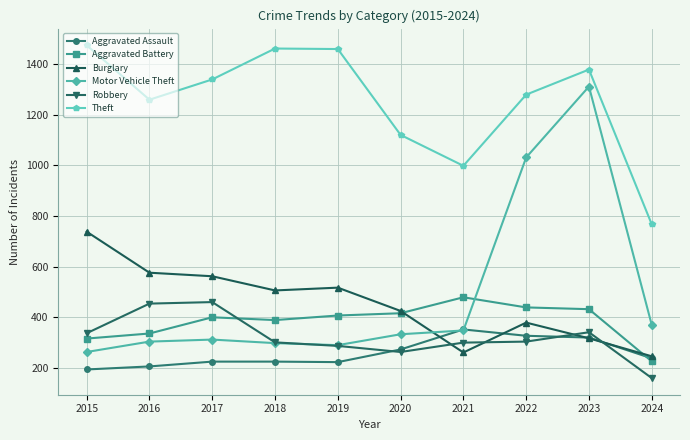

What is the lowest value of the Robbery series?

160